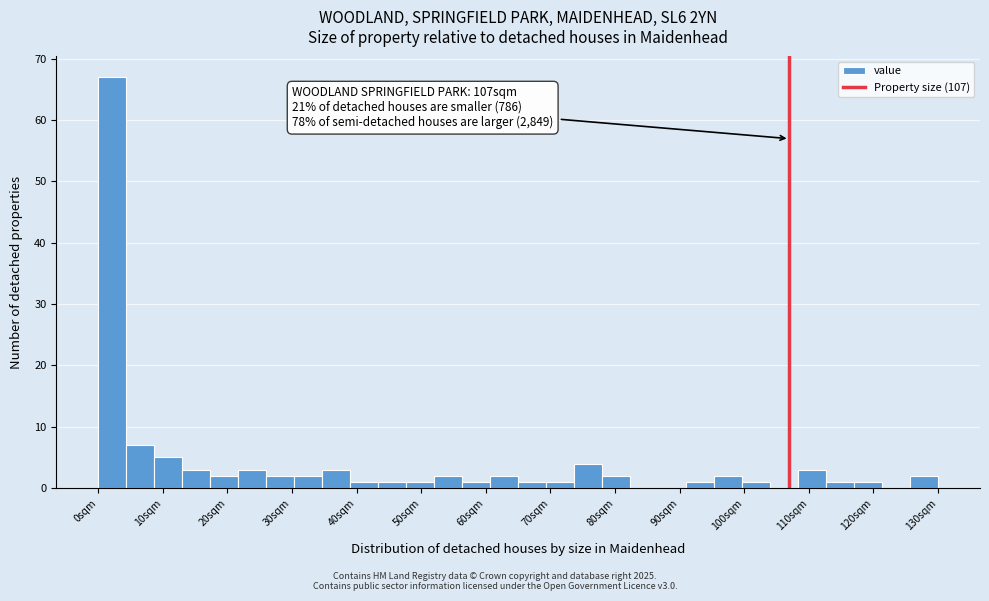

Which range on the x-axis has the tallest bar?

0 to 4